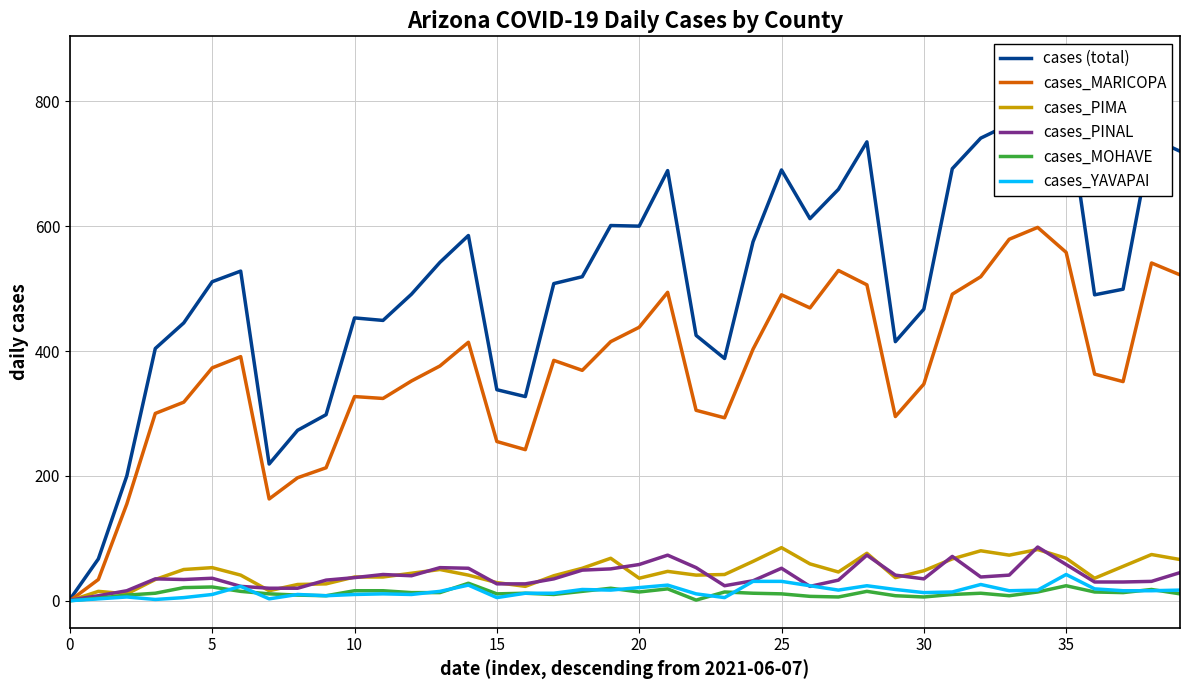

How many lines are shown in the chart?

6